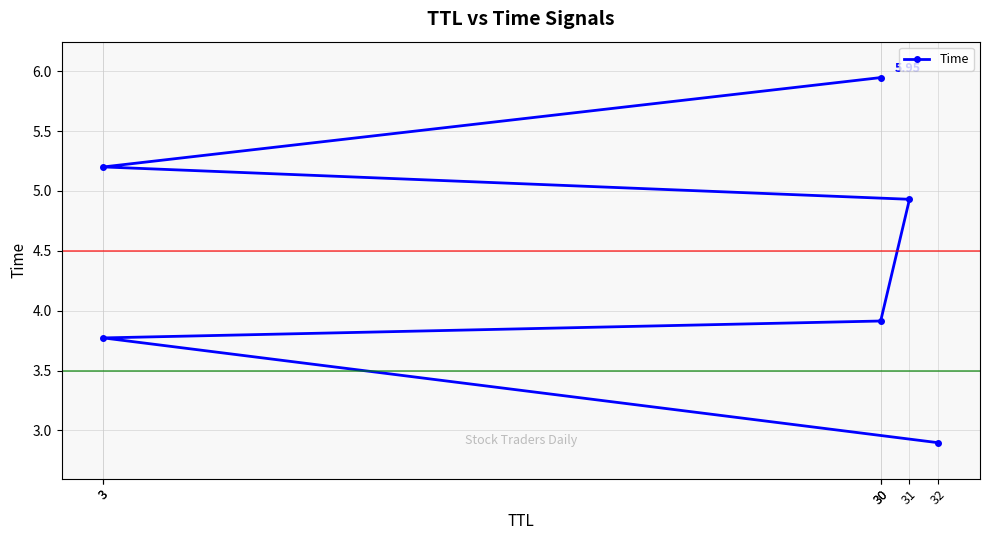

True or false: there are more than 2 points higher than both neighbors.

False